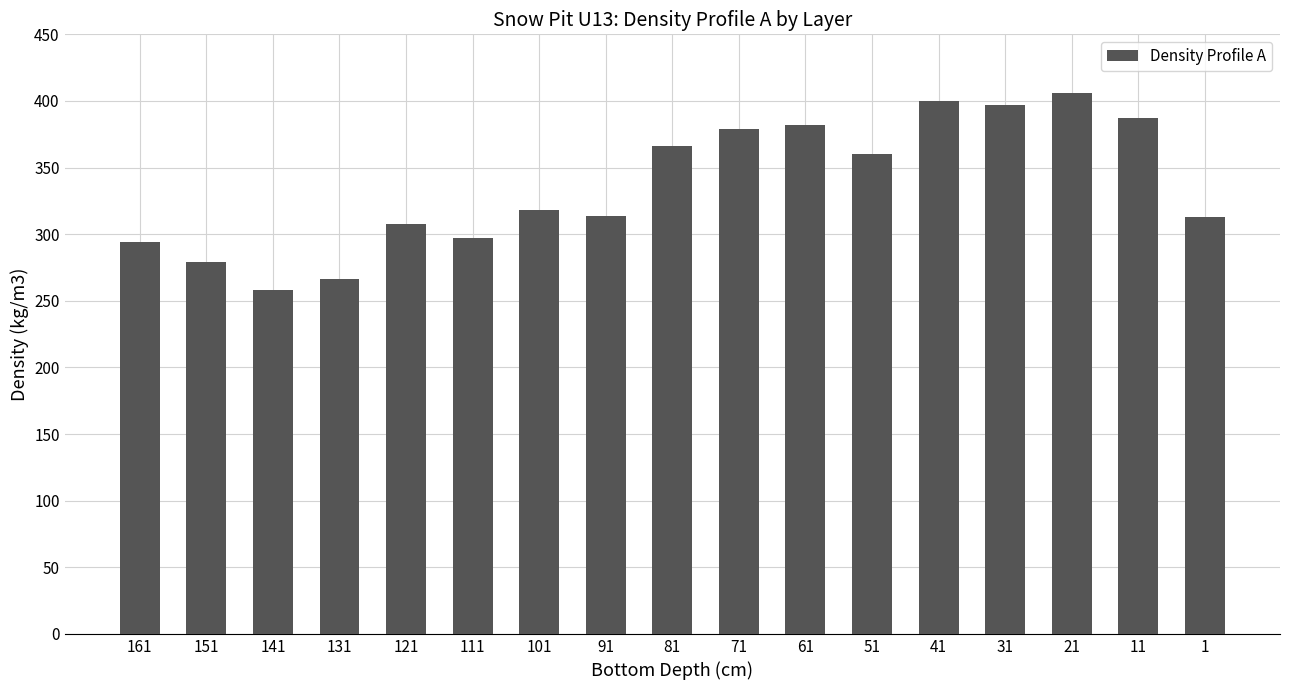

How many bars are there in total?

17